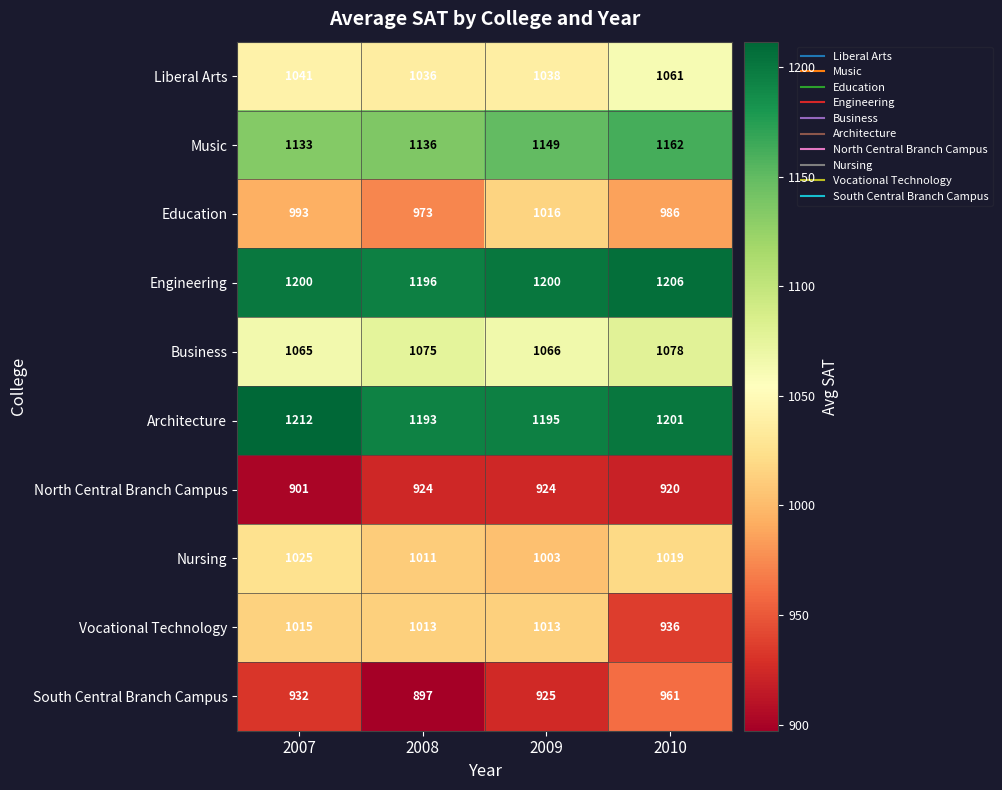

Read the Architecture value at 2010, to the nearest 10.

1200